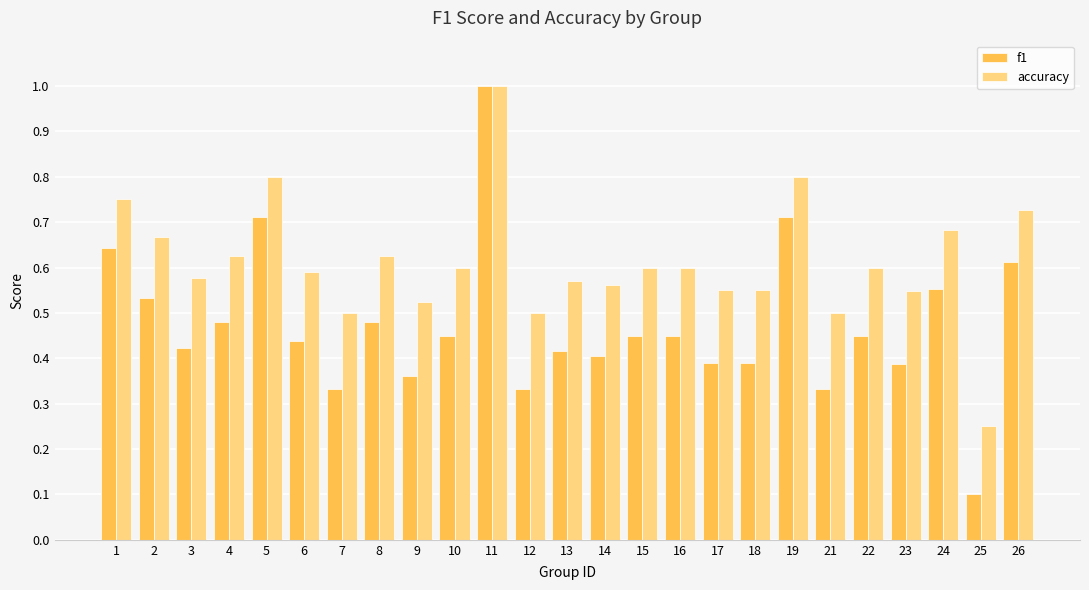

What is the sum of the f1 values at 1 and 5?

1.4